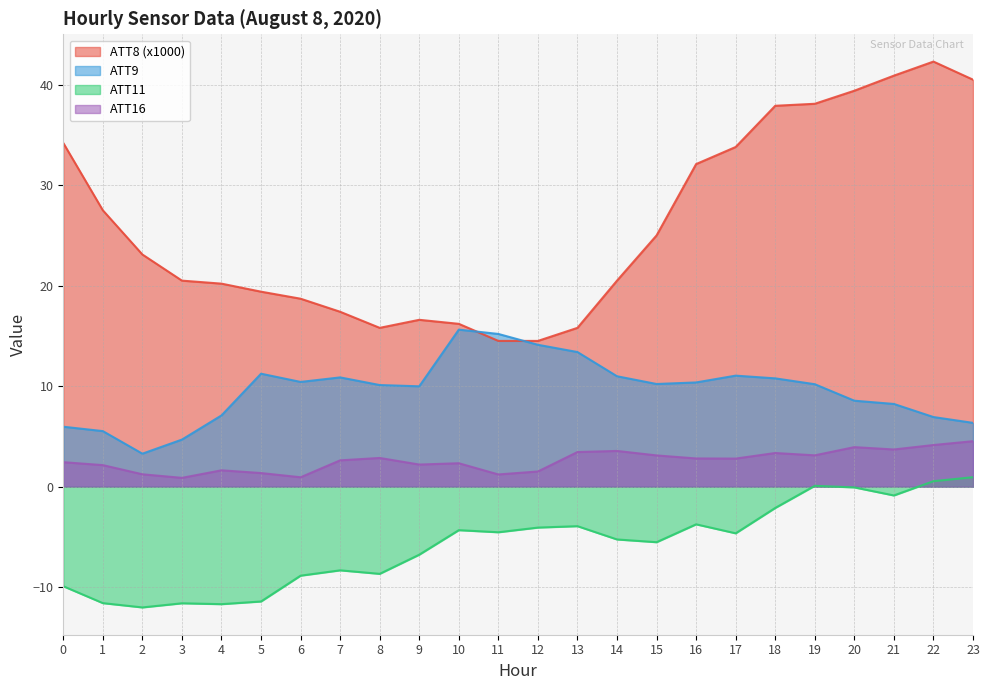

What is the difference between the maximum and minimum values in the ATT11 series?

13.0